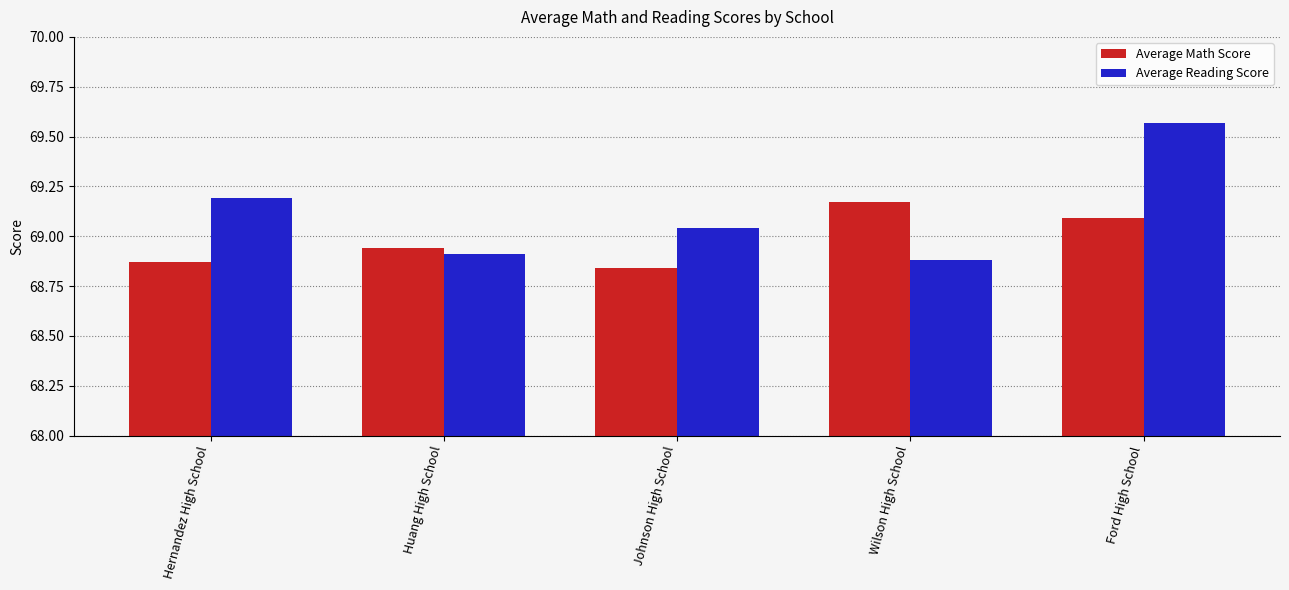

The value of Average Reading Score at Wilson High School is 68.9. True or false?

True